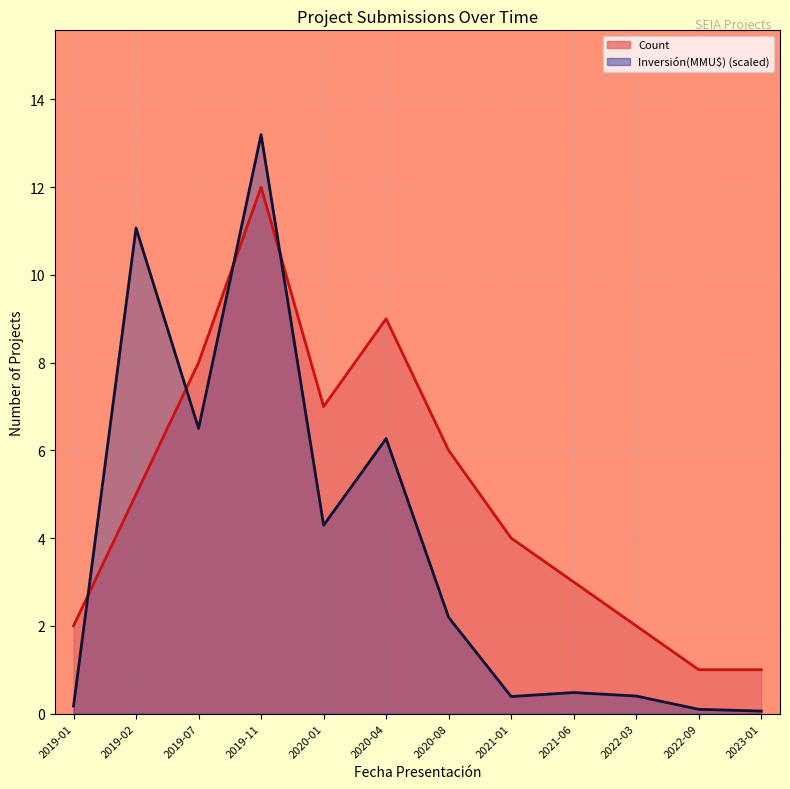

Between 2019-02 and 2021-01, which series saw the biggest shift?

Inversión(MMU$)